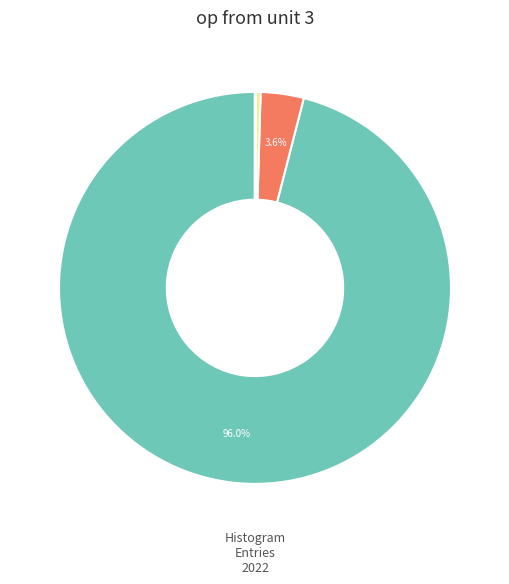

How many slices are in this pie chart?

11